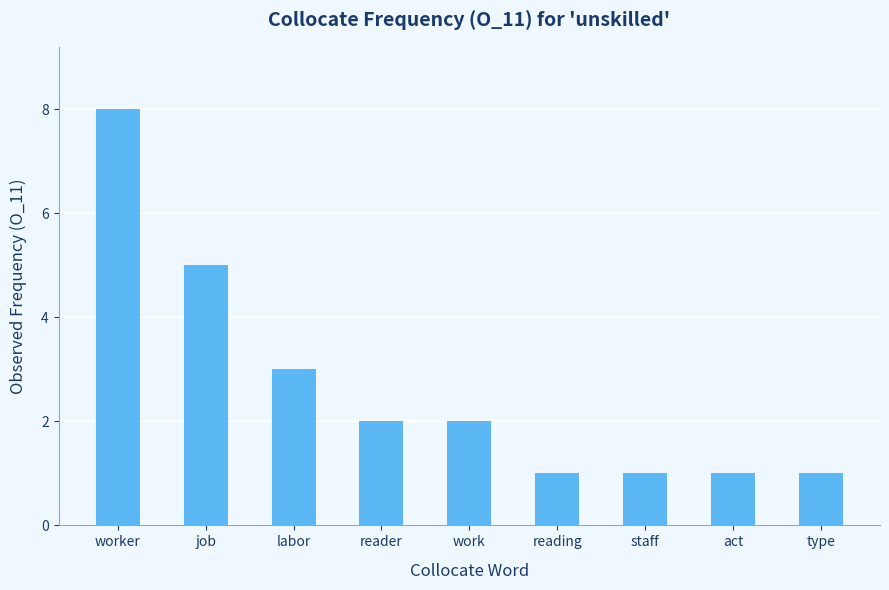

What is the value of the 3rd bar from the left?

3